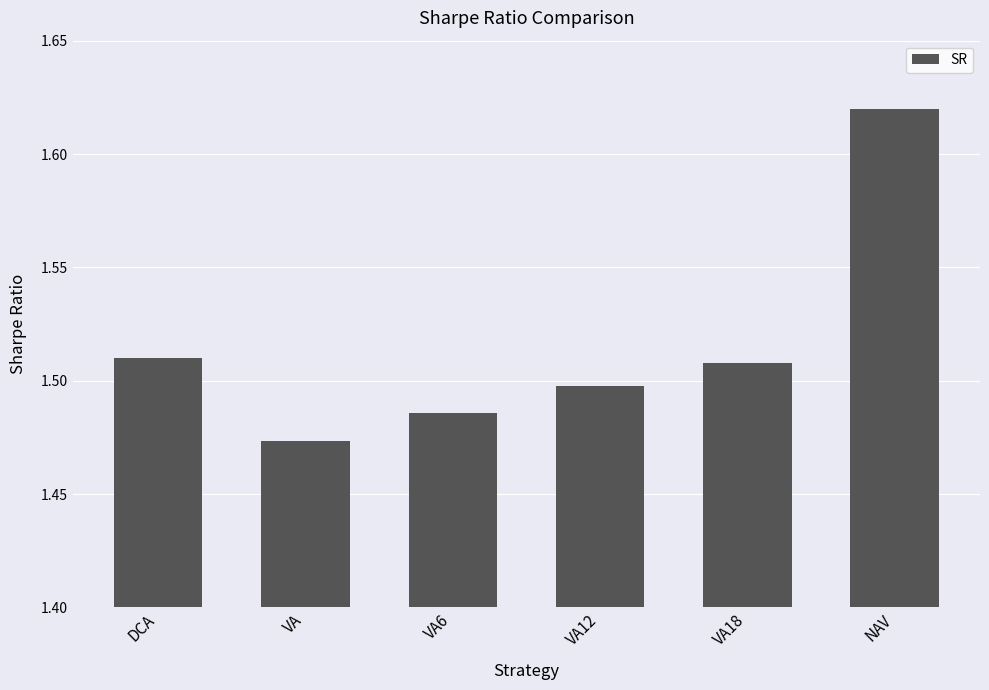

Which category has the lowest value across all series?

VA